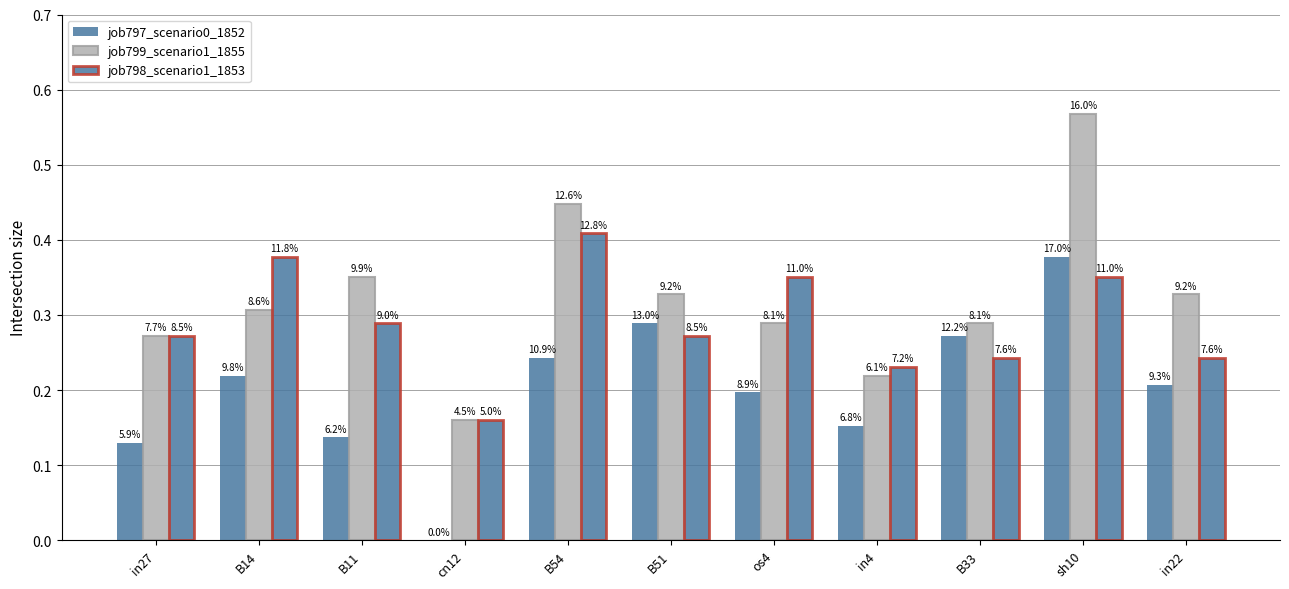

The value of job797_scenario0_1852 at os4 is 0.3. True or false?

False